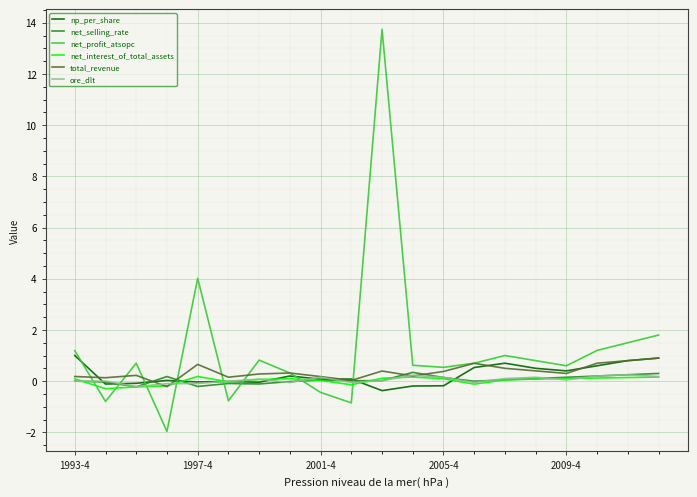

What is the minimum value shown in the chart?

-2.0